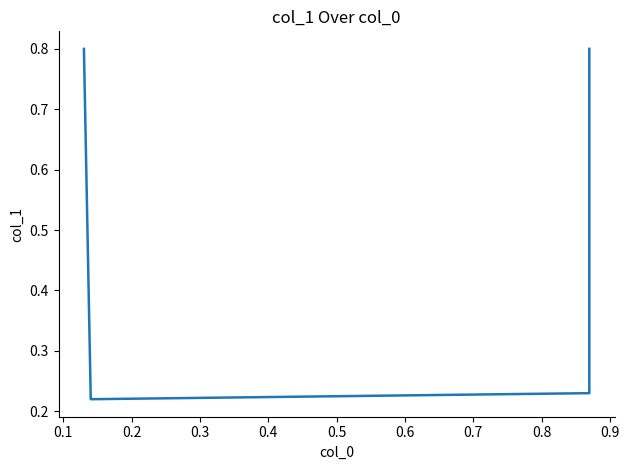

Does the chart have visible grid lines?

No